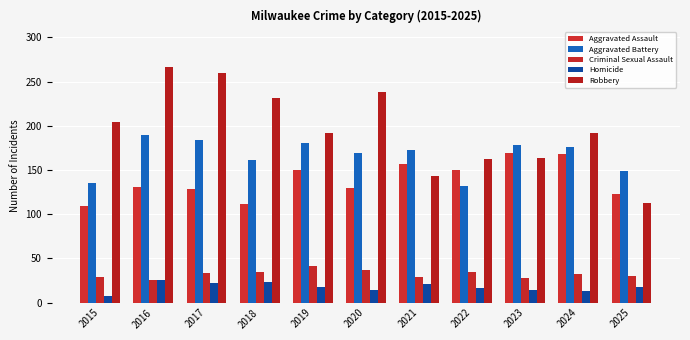

The value of Robbery at 2018 is 96. True or false?

False